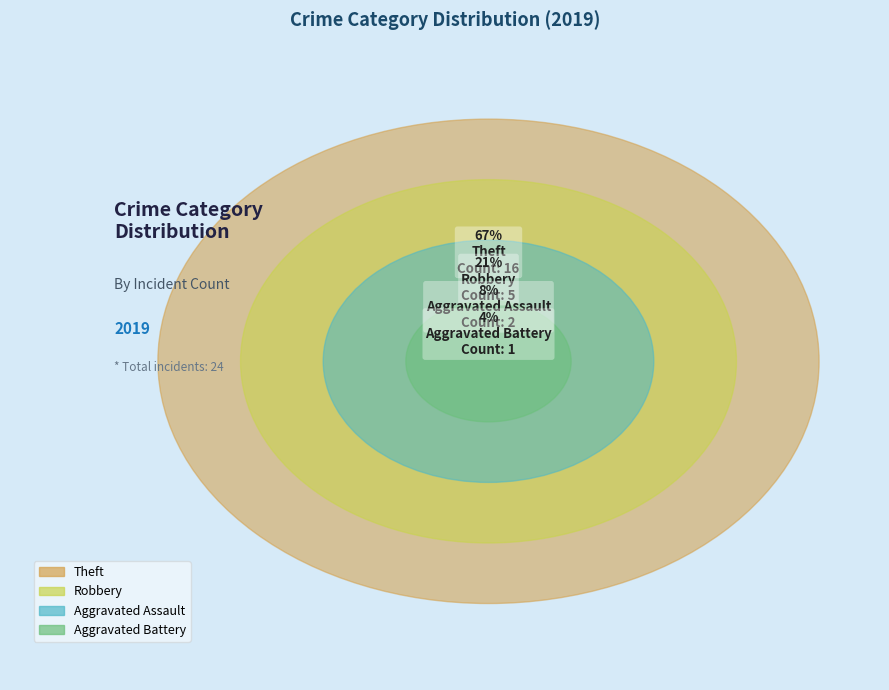

To the nearest percent, what is the combined percentage of Aggravated Assault and Robbery?

29%